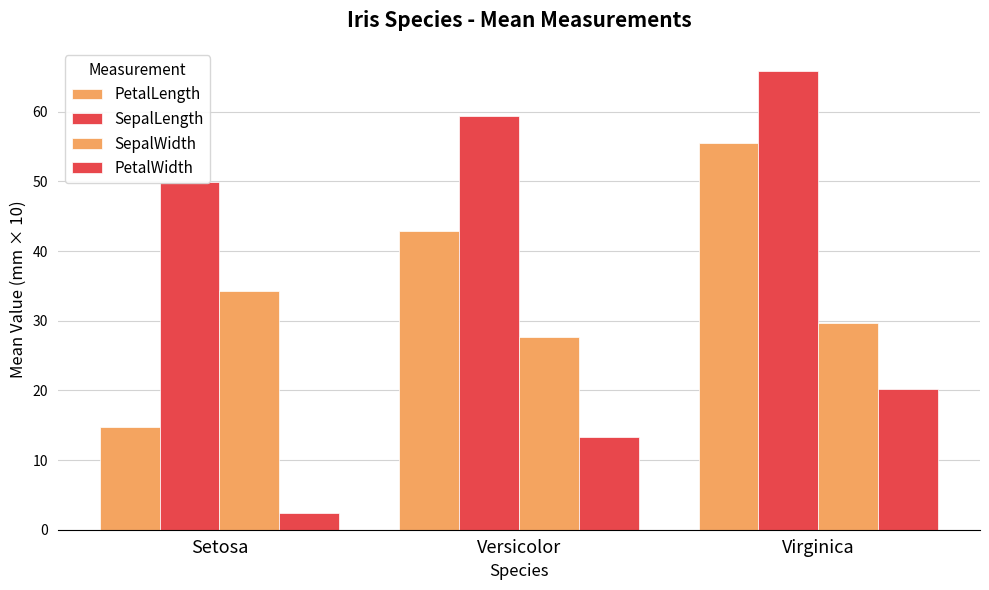

What is the value of the PetalWidth bar at the 3rd from the left?

20.3